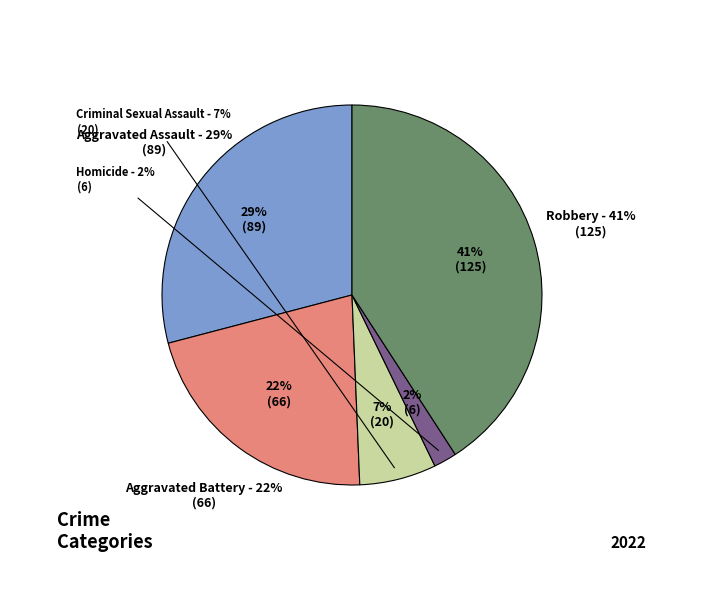

Does Robbery account for over 50% of the chart?

No